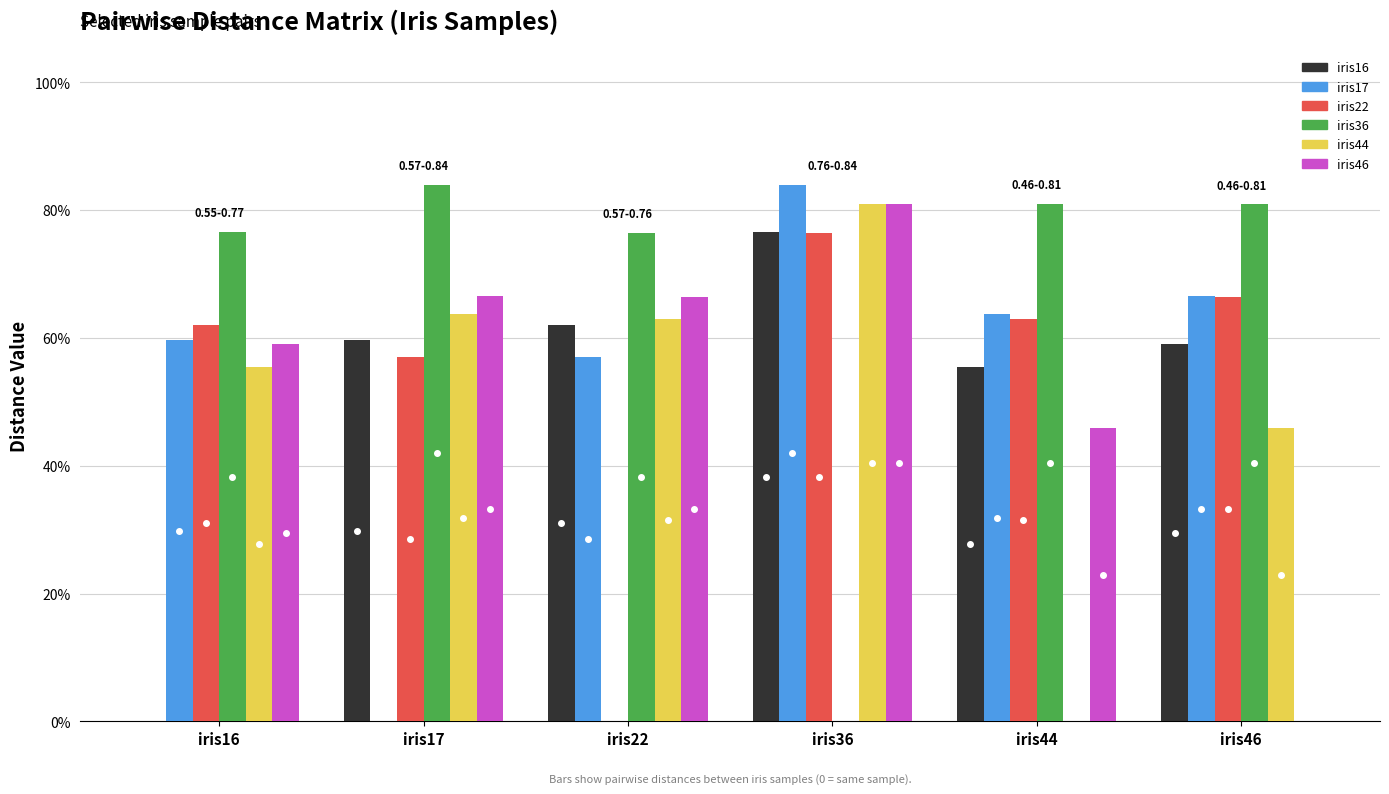

Does the chart contain stacked bars?

No